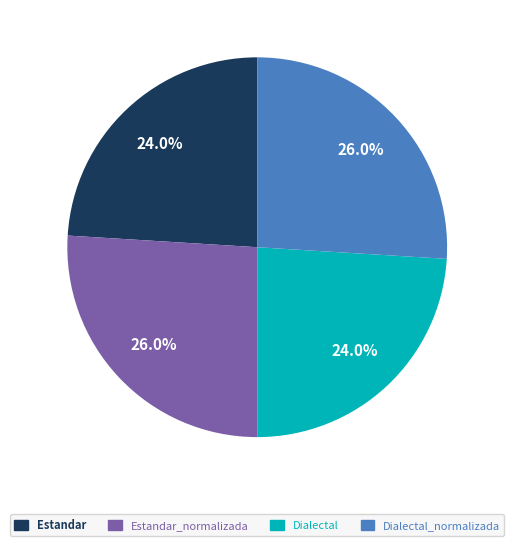

Is there a majority slice in this chart?

No